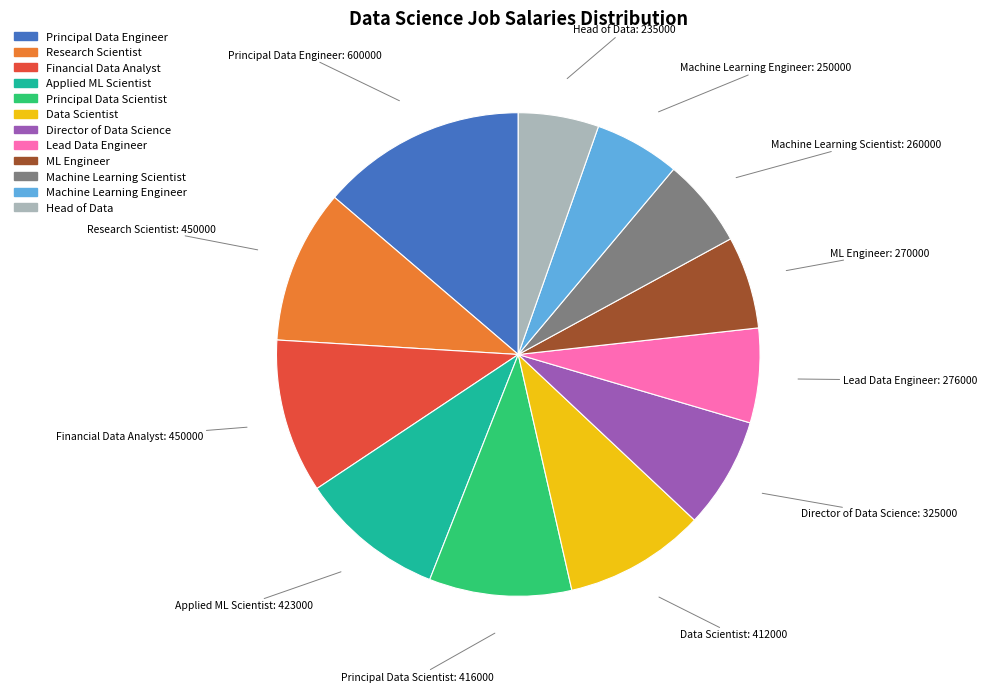

Do Data Scientist and Director of Data Science together represent more than half of the pie?

No